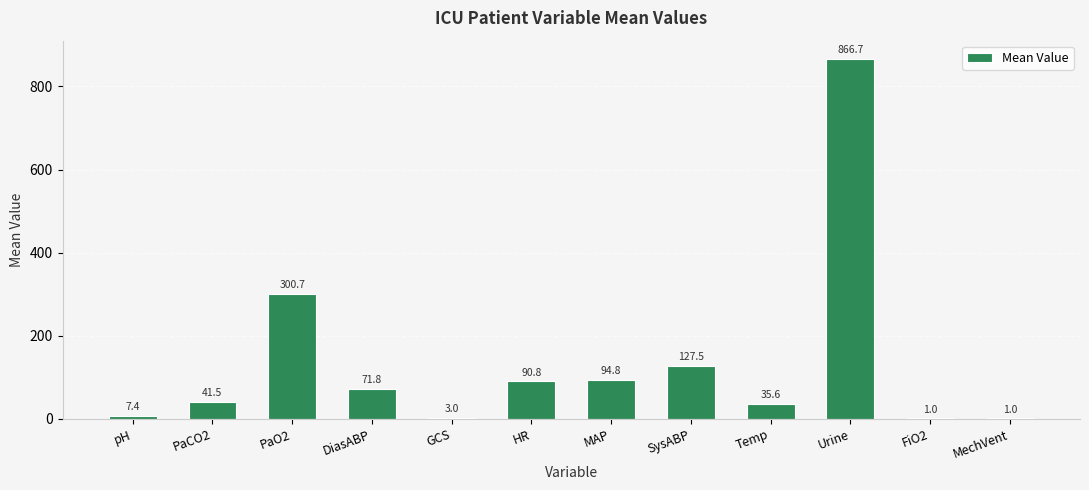

What is the change in value from PaO2 to Temp?

-265.1